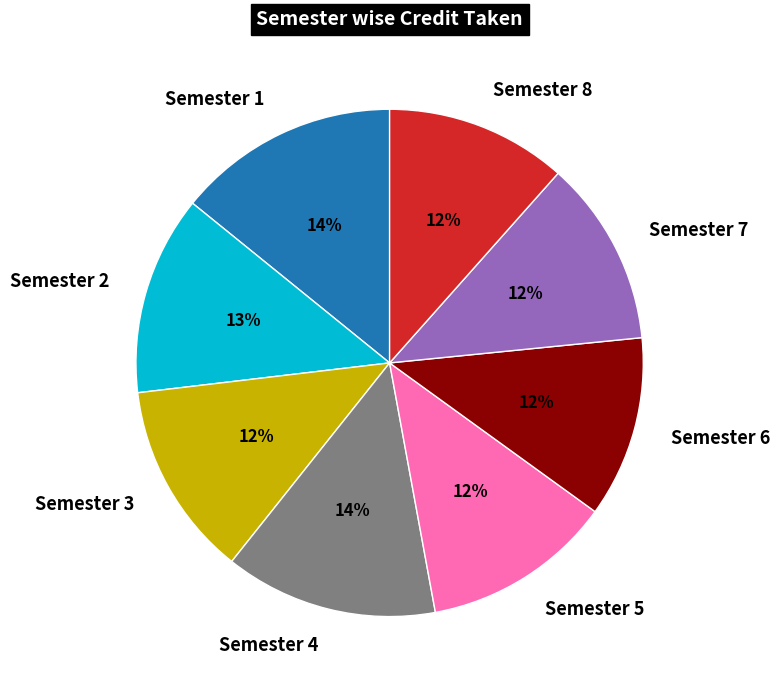

How many segments does this pie chart have?

8